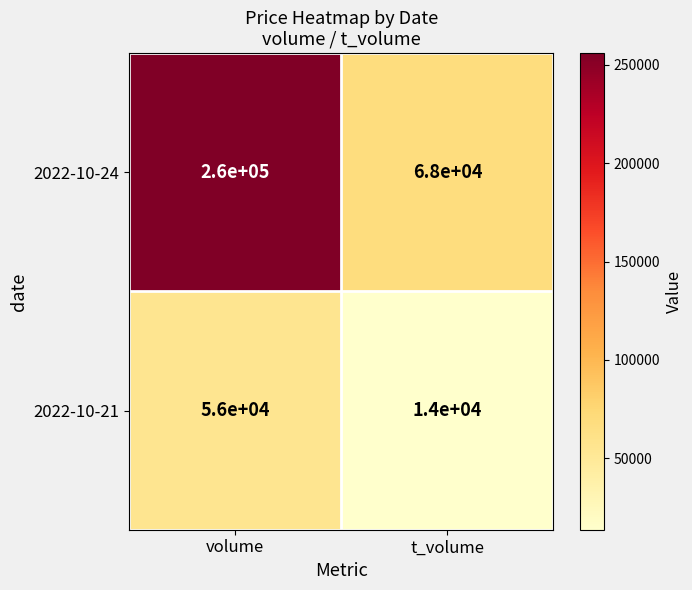

How many categories are shown in the chart?

2